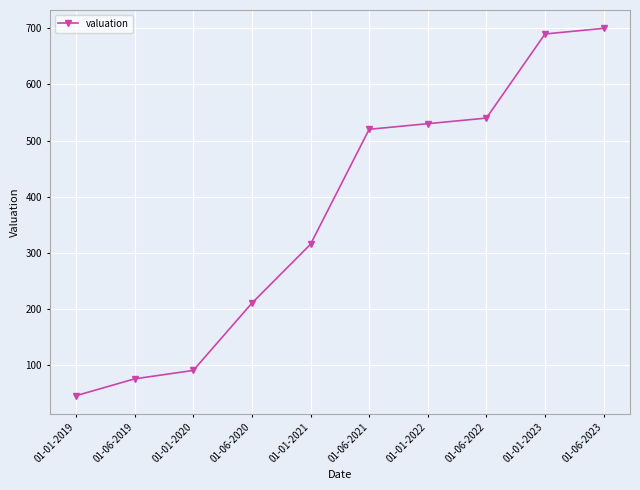

What is the difference between the second highest and second lowest values?

615